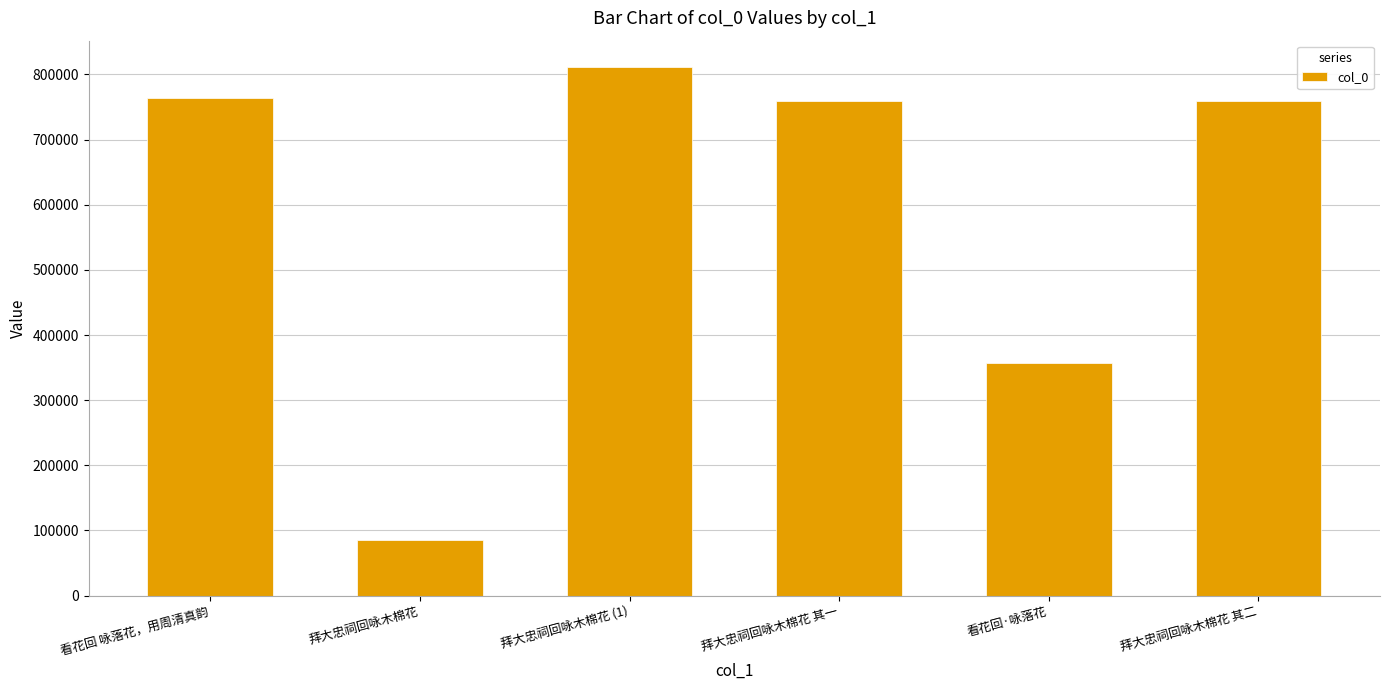

Does the chart contain stacked bars?

No